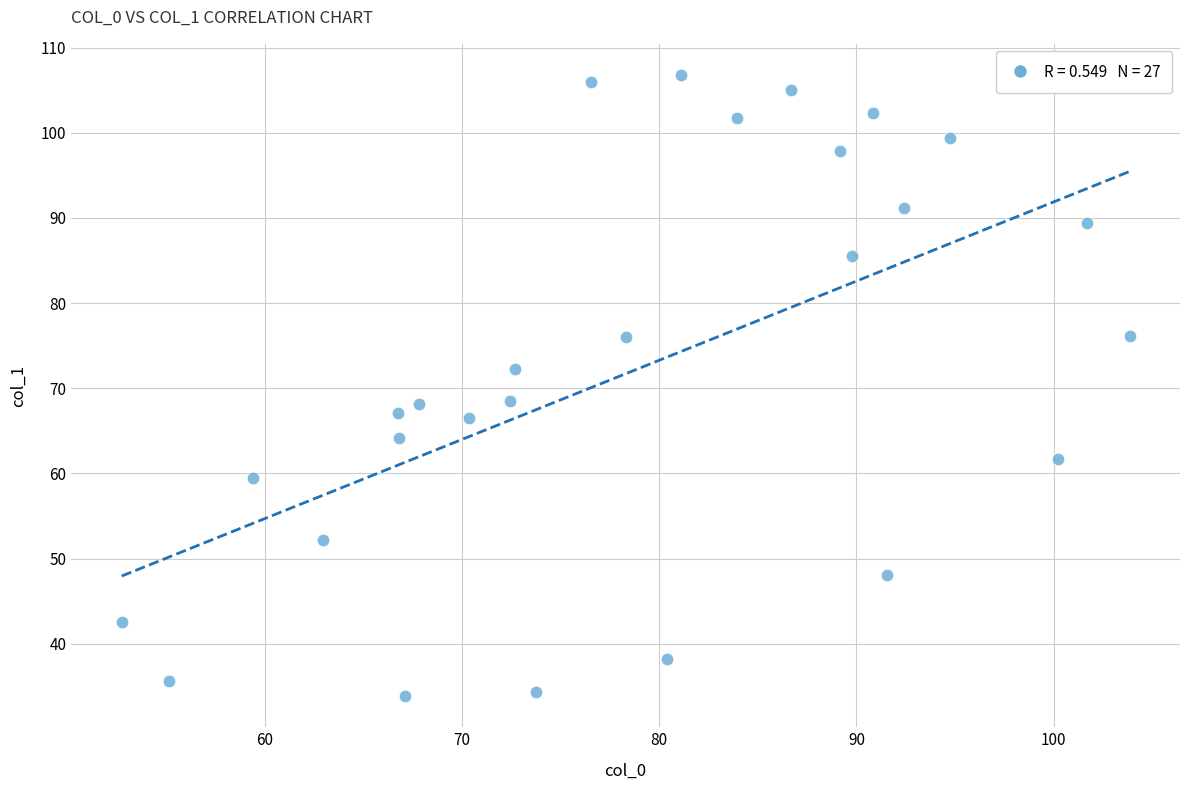

What is the range of Y values (max minus min)?

72.9